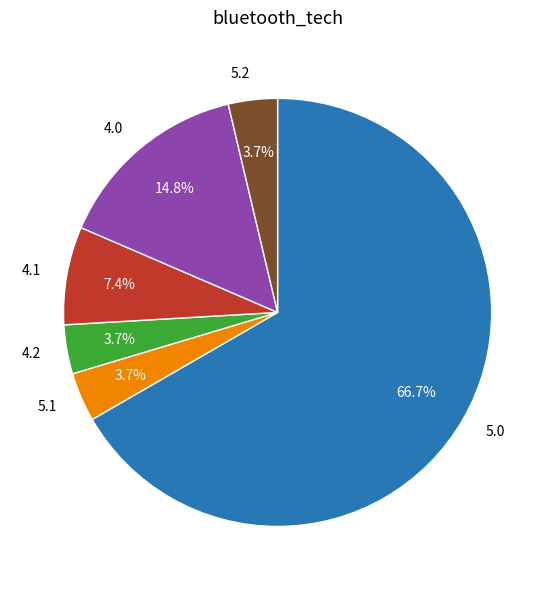

What is the ratio of the value at 4.1 to the value at 4.2?

2.0